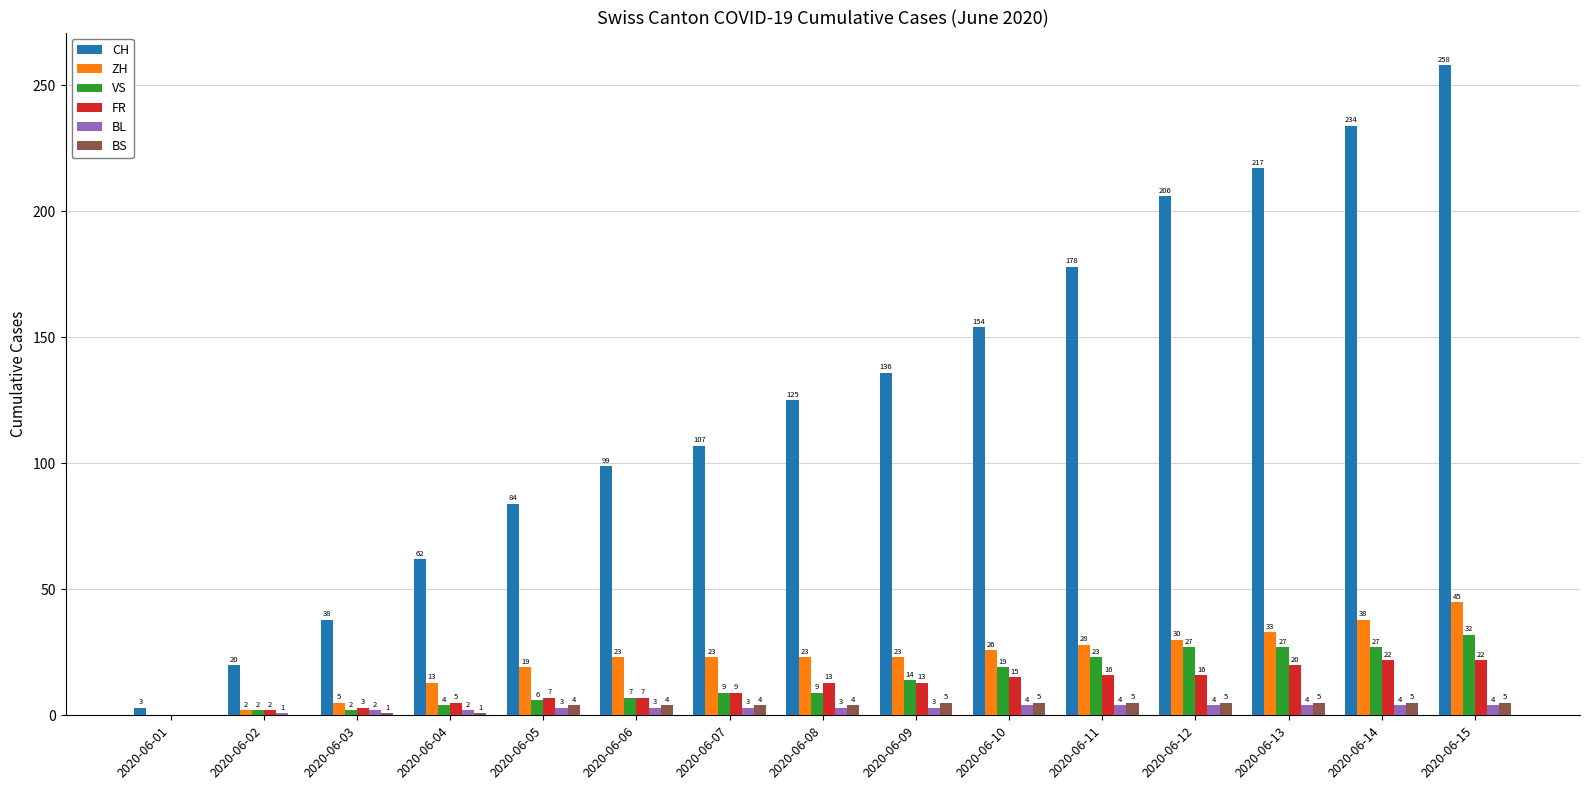

Which series has the widest spread of values?

CH